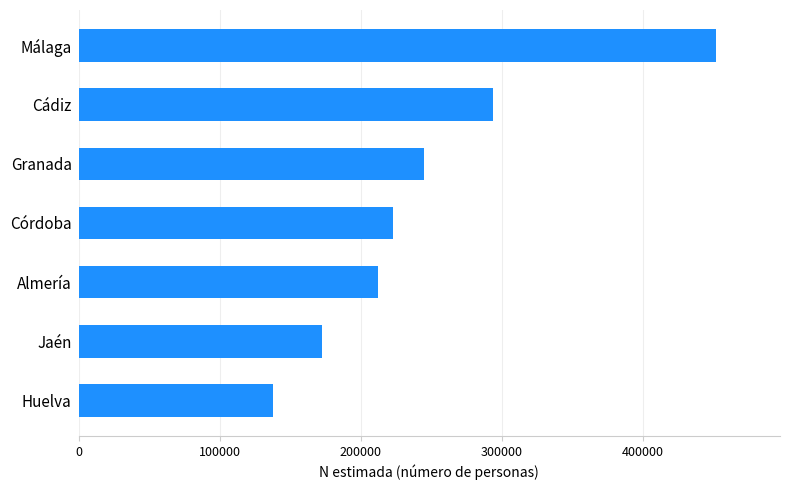

At which category does the chart reach its peak across all series?

Málaga